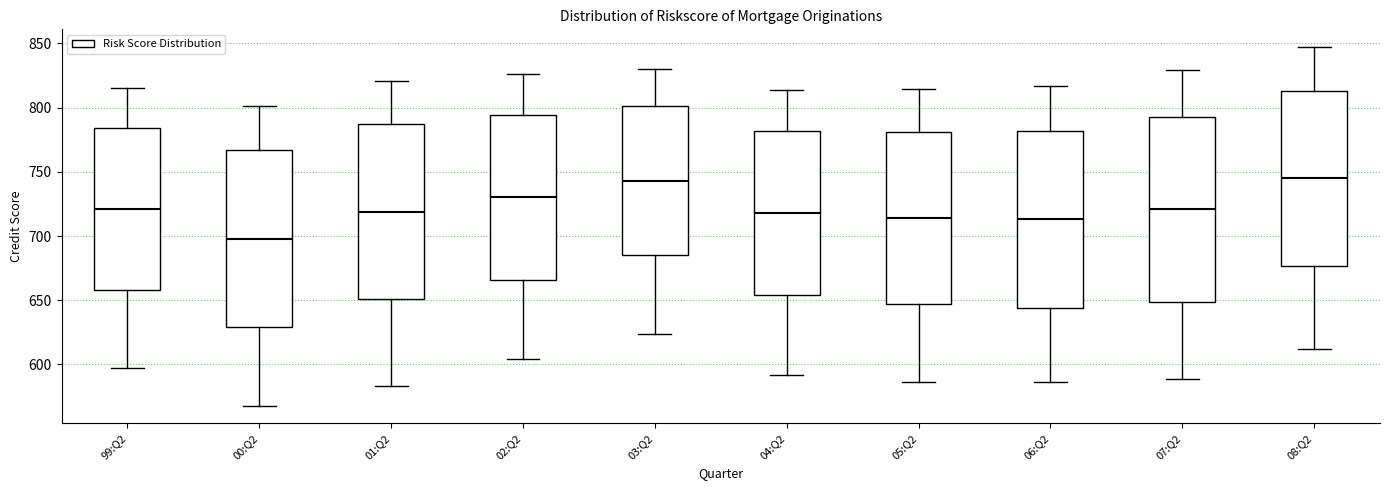

Reading left to right, read every box against the y-axis: the position of its median line, the range the box covers, and the ends of its whiskers. The values are not printed on the chart, so give them approximately, as read against the axis.

99:Q2: median 720, box 660 to 785, whiskers 595 to 815
00:Q2: median 700, box 630 to 765, whiskers 570 to 800
01:Q2: median 720, box 650 to 785, whiskers 585 to 820
02:Q2: median 730, box 665 to 795, whiskers 605 to 825
03:Q2: median 745, box 685 to 800, whiskers 625 to 830
04:Q2: median 720, box 655 to 780, whiskers 590 to 815
05:Q2: median 715, box 645 to 780, whiskers 585 to 815
06:Q2: median 715, box 645 to 780, whiskers 585 to 815
07:Q2: median 720, box 650 to 795, whiskers 590 to 830
08:Q2: median 745, box 675 to 815, whiskers 610 to 845